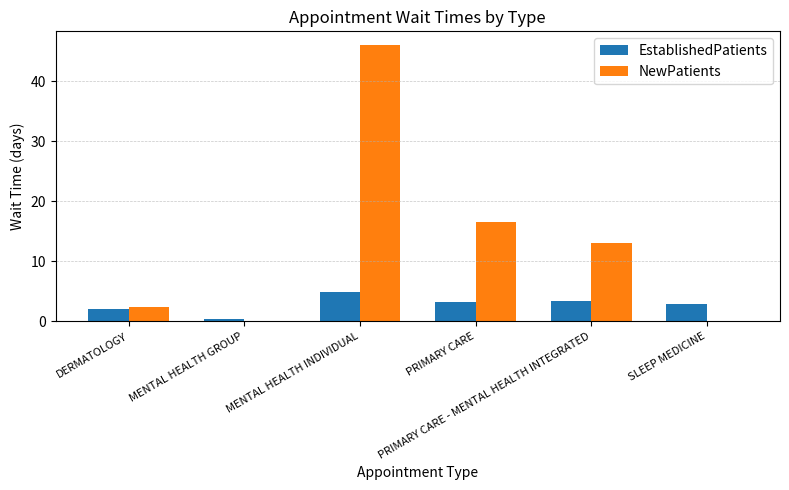

Which series has the widest spread of values?

NewPatients